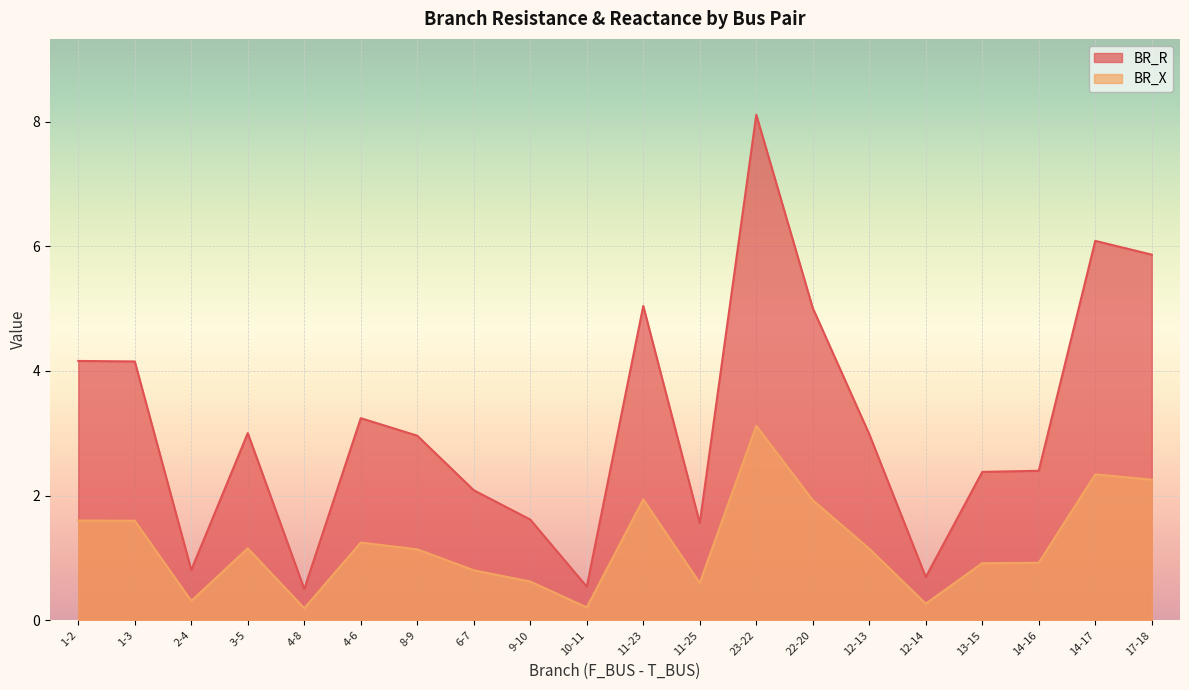

How many series are shown in this chart?

2